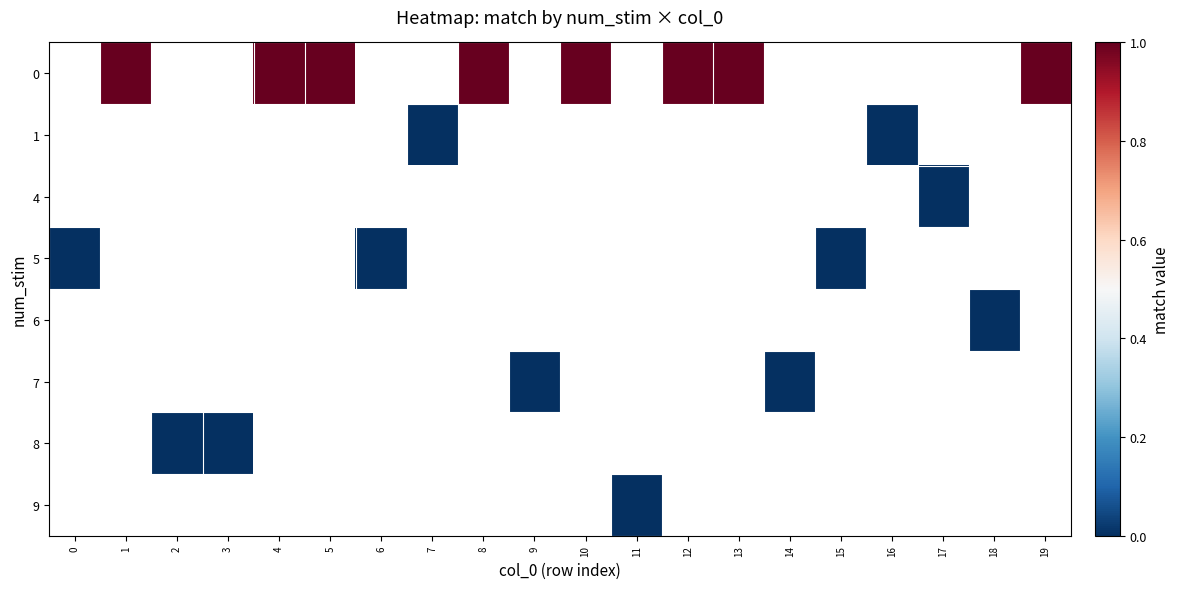

At 18, list the series in order from smallest to largest.

0, 1, 4, 5, 6, 7, 8, 9